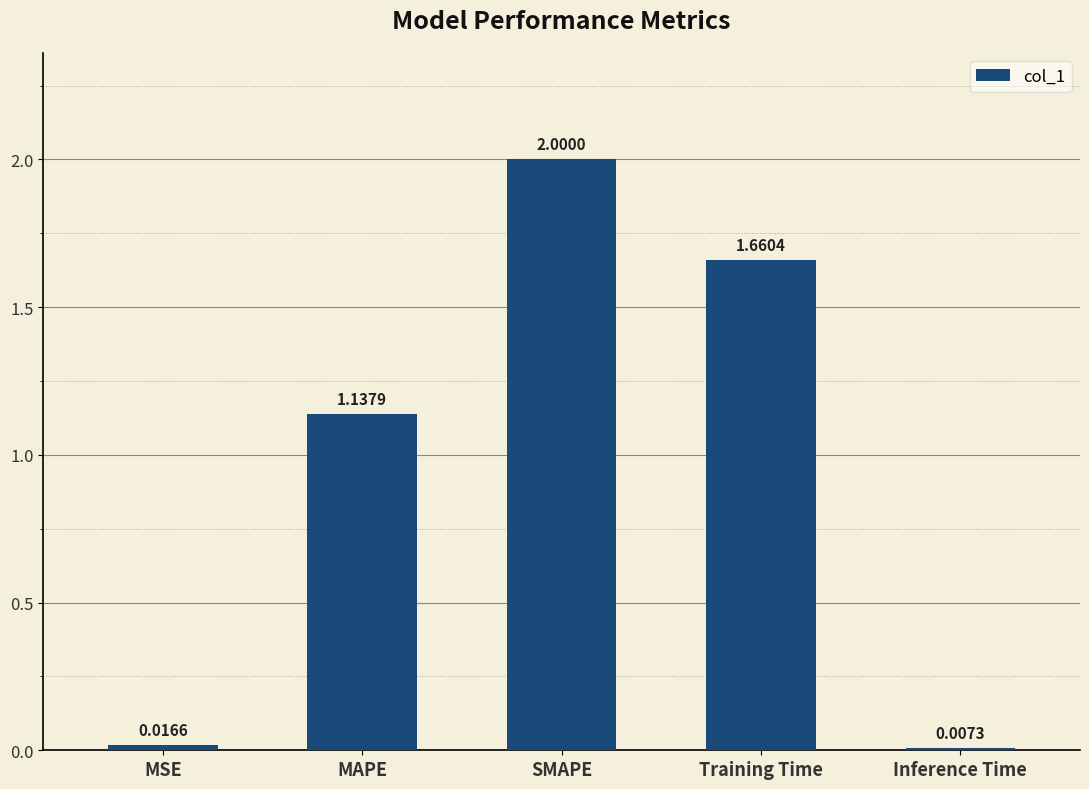

What is the label of the 4th bar from the left?

Training Time